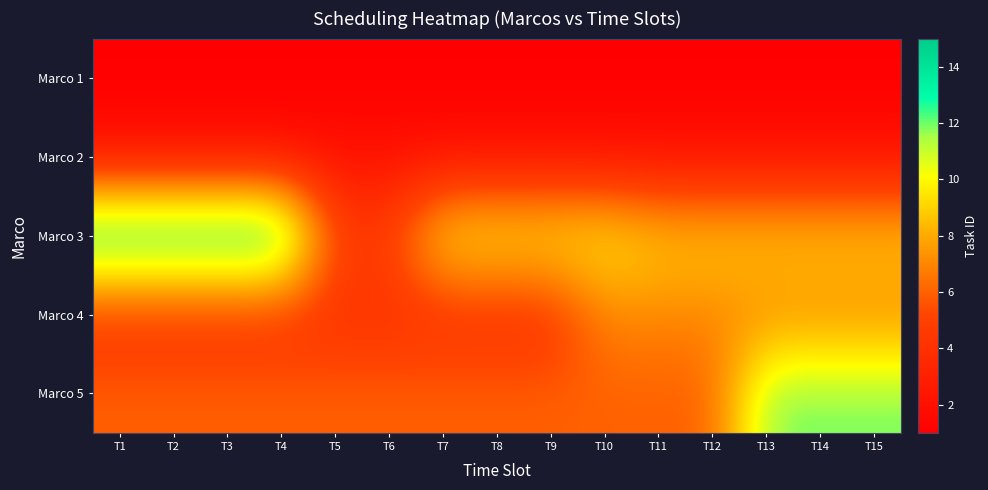

Reading right to left, list all the values displayed in this chart.

Marco 1: T15=1	T14=1	T13=1	T12=1	T11=1	T10=1	T9=1	T8=1	T7=1	T6=1	T5=1	T4=1	T3=1	T2=1	T1=1
Marco 2: T15=2	T14=2	T13=2	T12=2	T11=2	T10=2	T9=2	T8=2	T7=2	T6=2	T5=2	T4=2	T3=2	T2=2	T1=2
Marco 3: T15=9	T14=9	T13=9	T12=9	T11=9	T10=10	T9=10	T8=10	T7=10	T6=5	T5=5	T4=15	T3=15	T2=15	T1=15
Marco 4: T15=7	T14=7	T13=7	T12=7	T11=7	T10=7	T9=4	T8=4	T7=4	T6=4	T5=4	T4=4	T3=4	T2=4	T1=4
Marco 5: T15=12	T14=12	T13=12	T12=6	T11=6	T10=6	T9=6	T8=6	T7=6	T6=6	T5=6	T4=6	T3=6	T2=6	T1=6